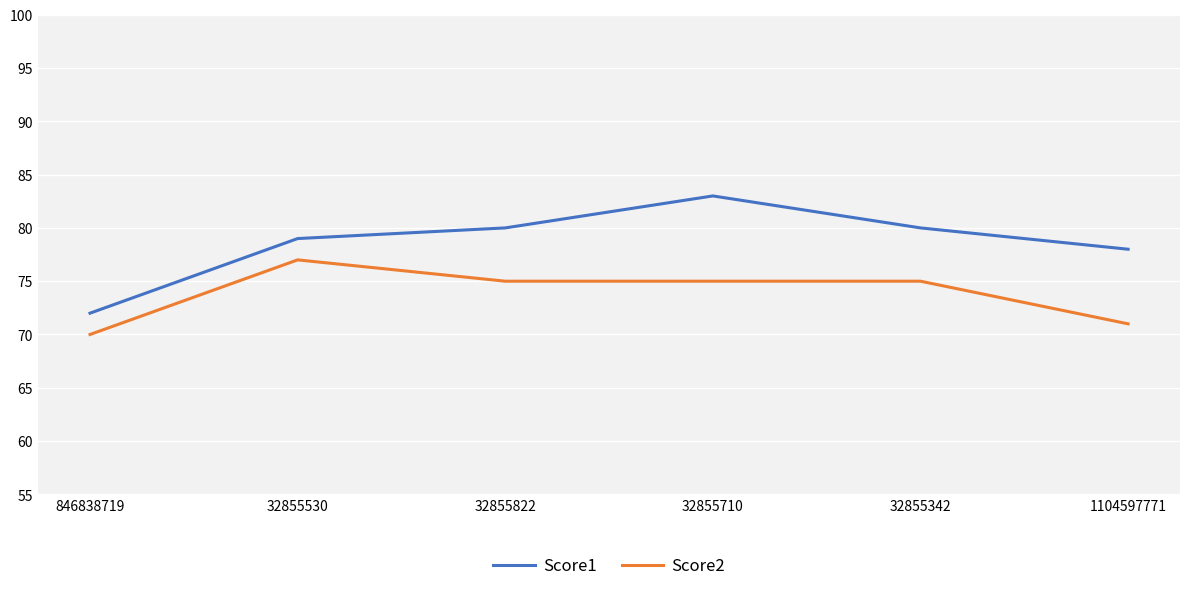

Read the Score1 value at 32855530, to the nearest 5.

80